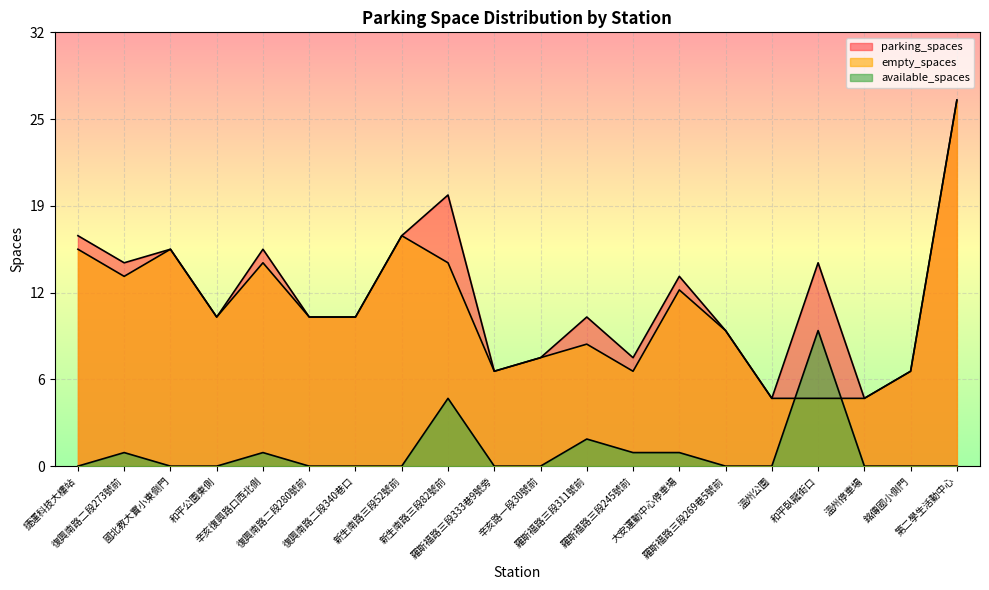

At which category is the sum across all series the highest?

第二學生活動中心